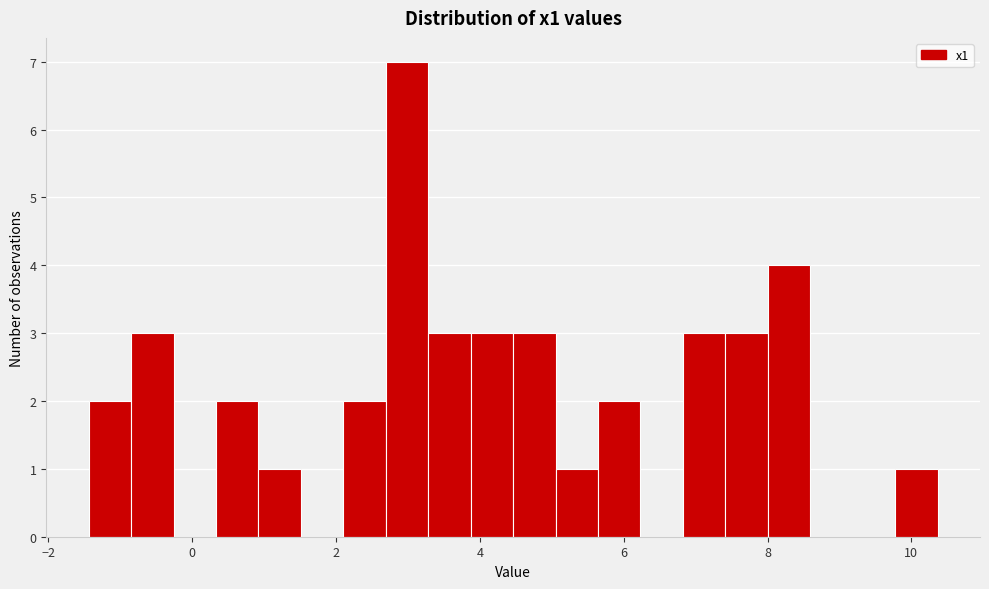

Read against the x-axis, roughly where is the centre of the tallest bar?

3.0